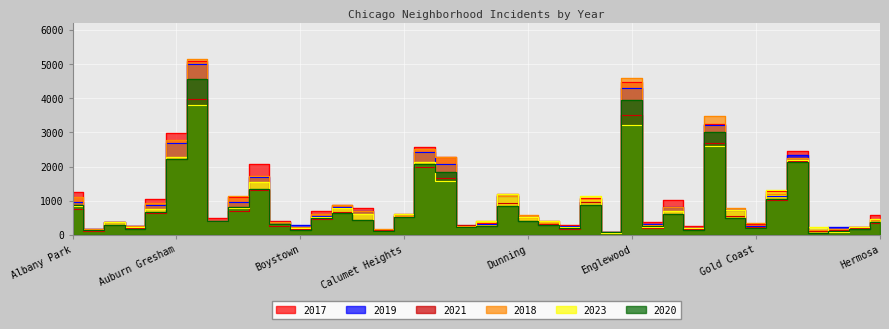

How many data points in 2023 are less than 526?

20